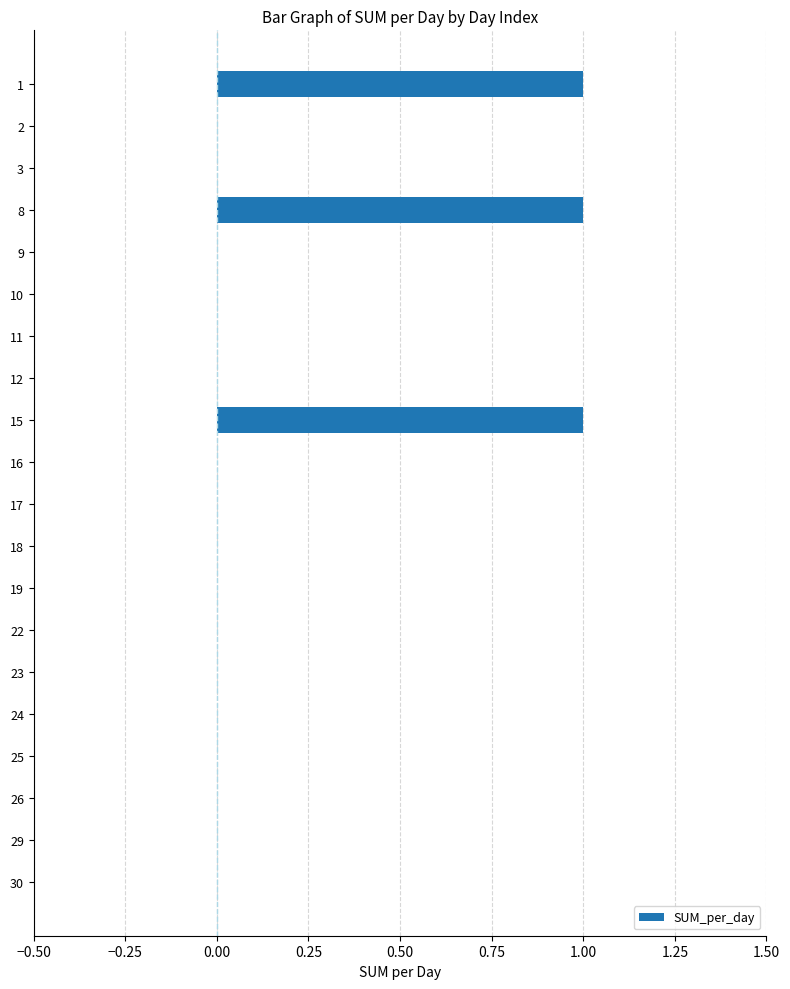

Count the number of data series in this chart.

1